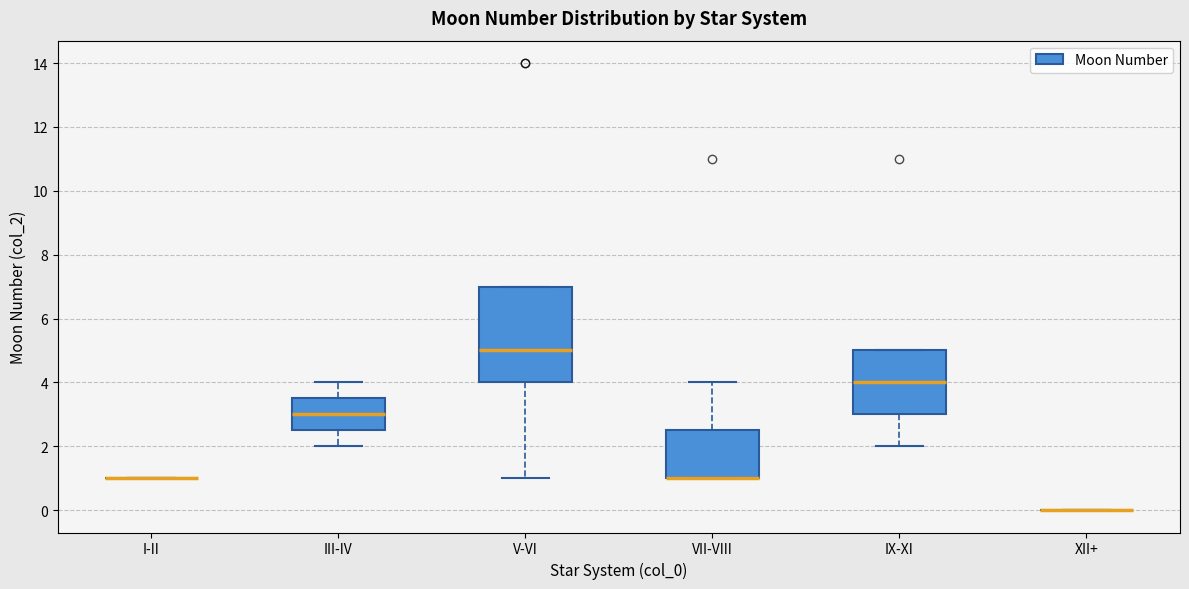

Comparing the boxes themselves (not the whiskers), which one is the tallest?

V-VI